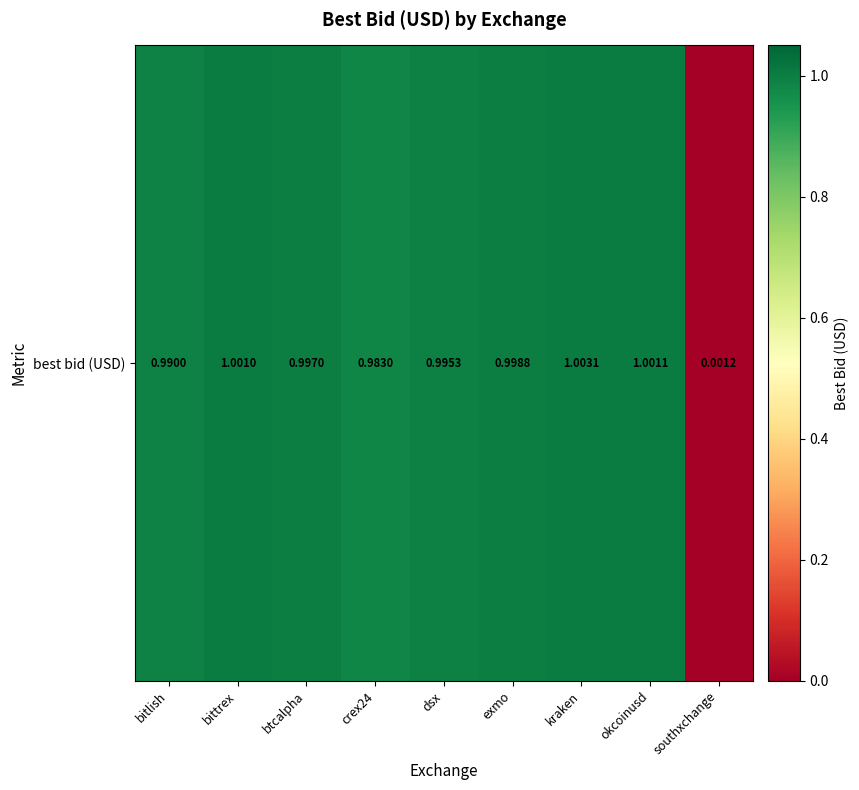

How many categories are shown in the chart?

9